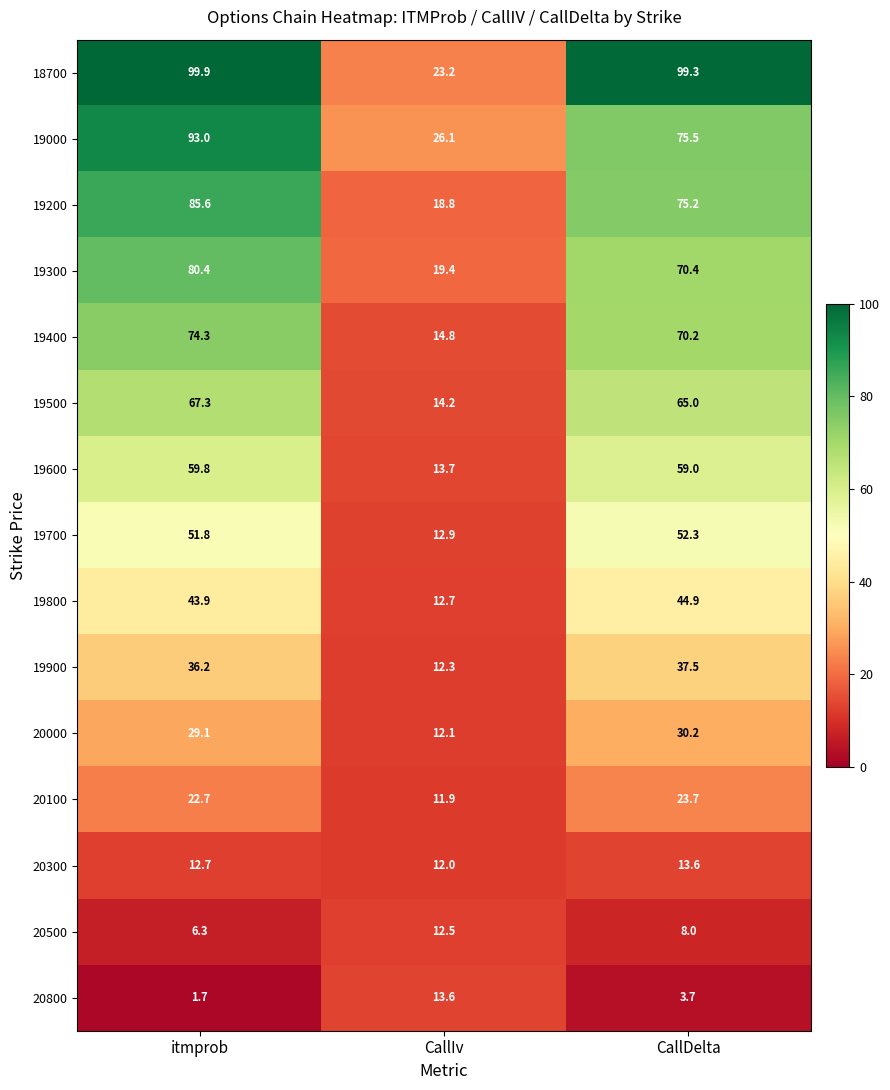

How many data points in 19000 are above 75?

2